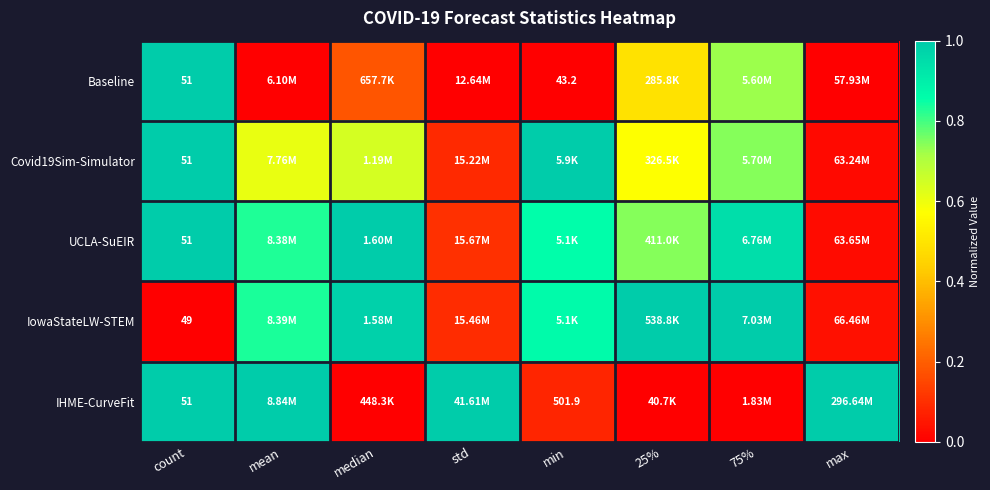

Which category has the lowest value in the IowaStateLW-STEM series?

count